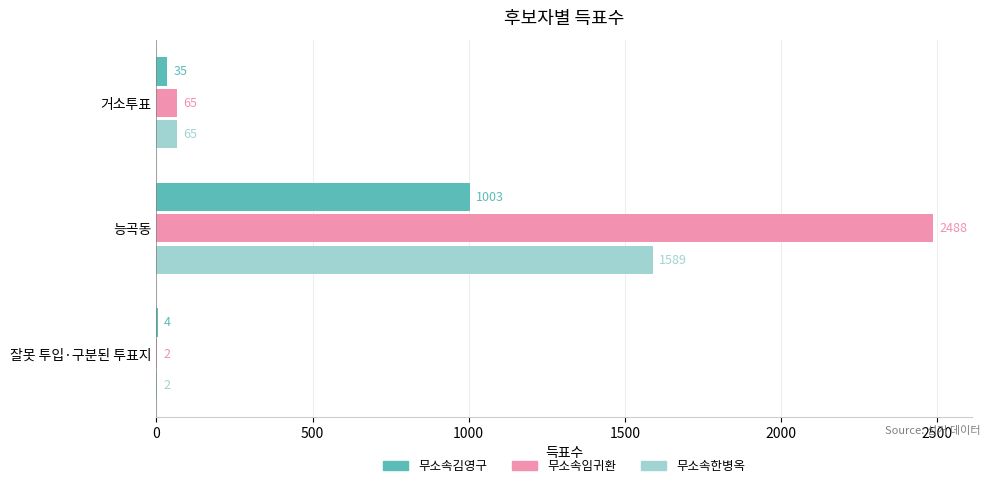

At which category does the chart reach its peak across all series?

능곡동